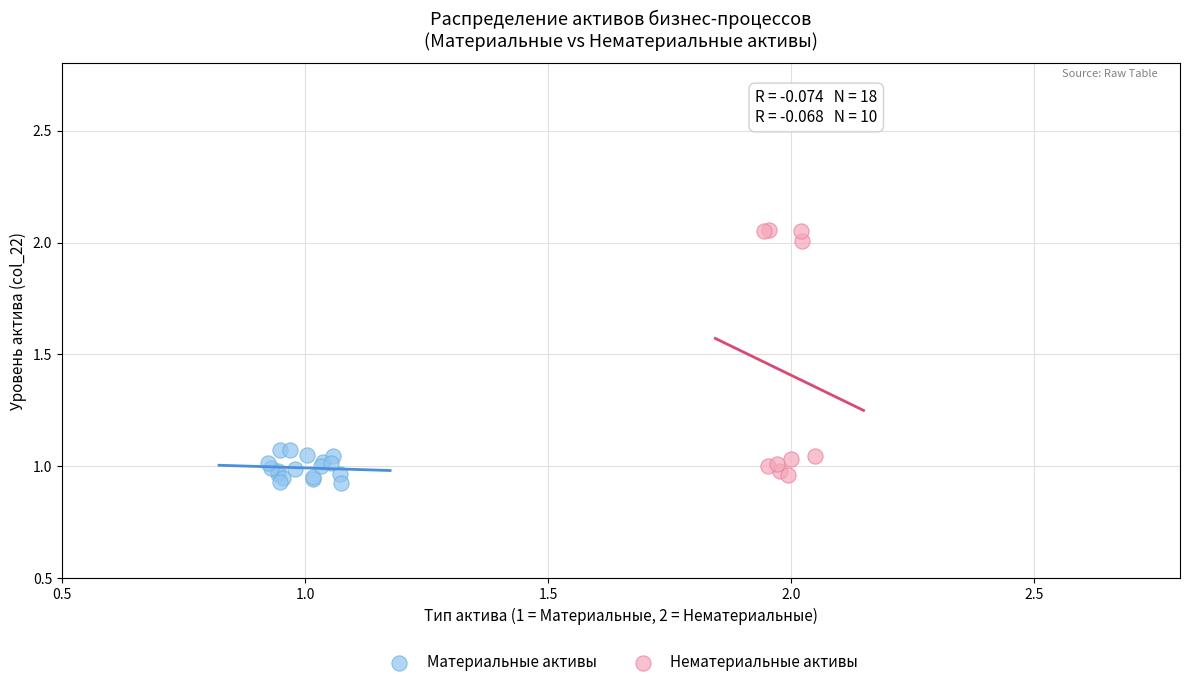

Which series has the widest spread of Y values?

Нематериальные активы